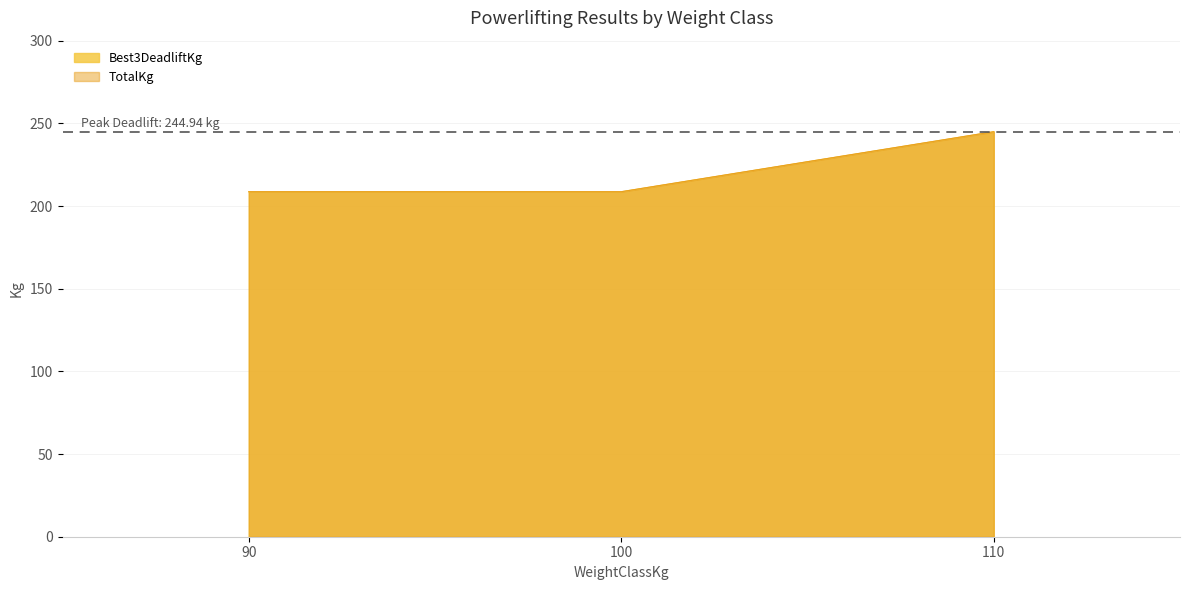

Does the chart have visible grid lines?

Yes